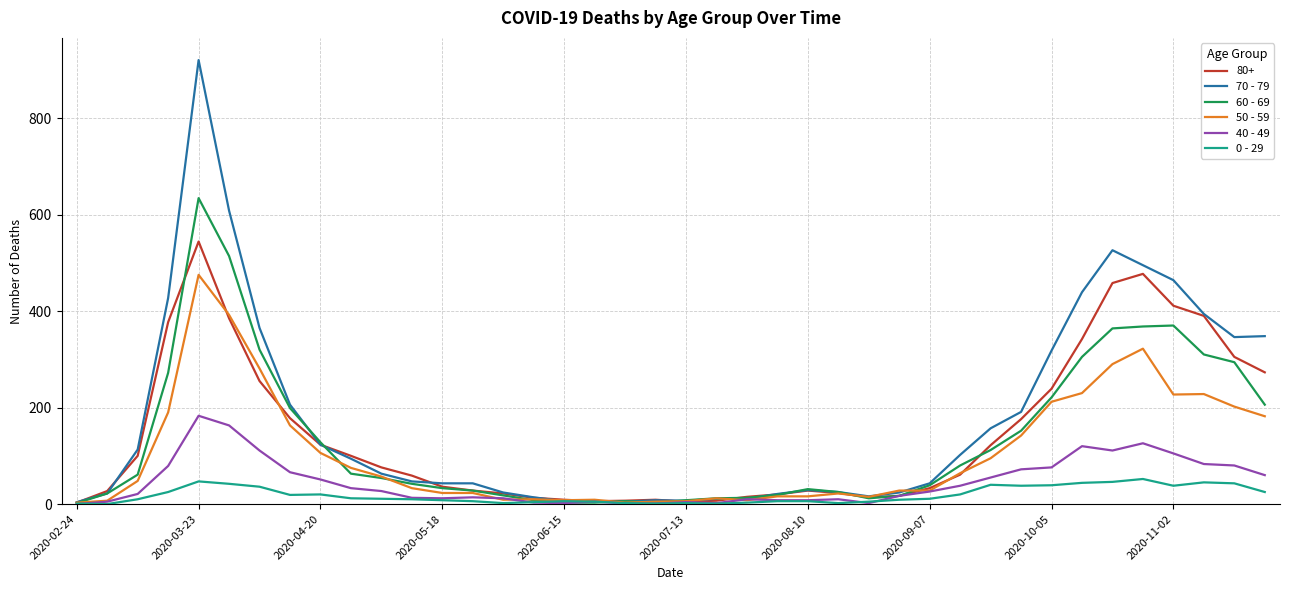

Rank the series by their maximum value, from highest to lowest.

70 - 79, 60 - 69, 80+, 50 - 59, 40 - 49, 0 - 29